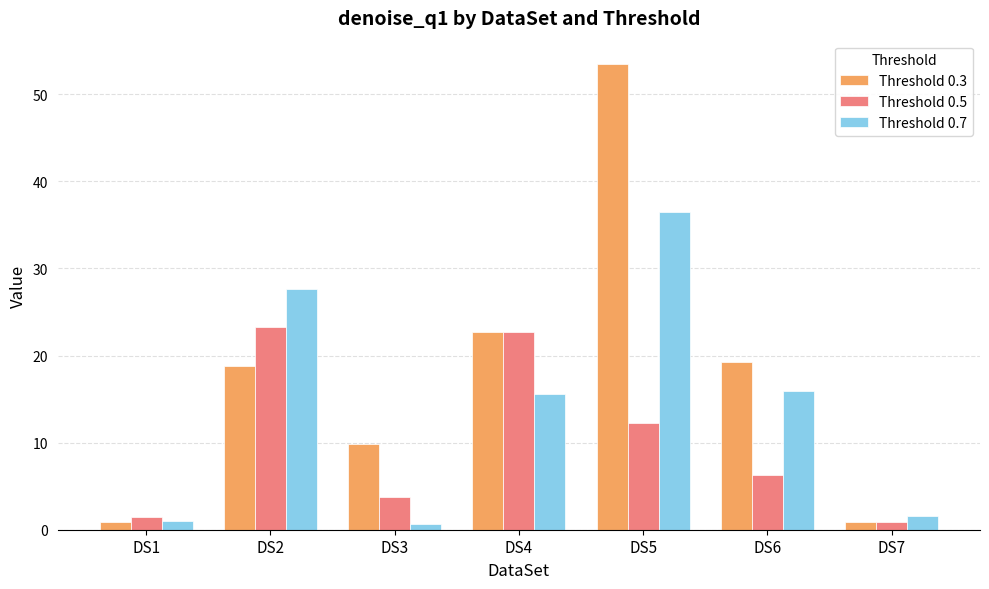

What is the difference between the maximum and second lowest values in the Threshold 0.5 series?

21.8